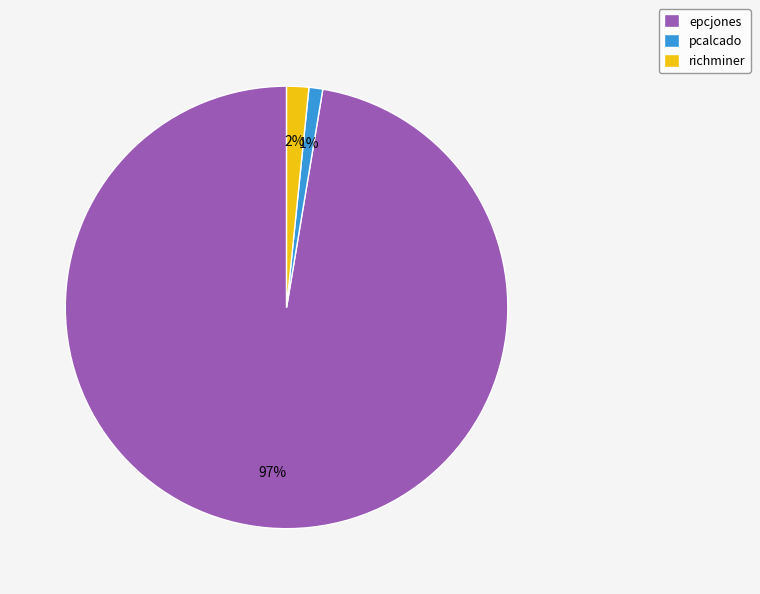

How many slices are in this pie chart?

3